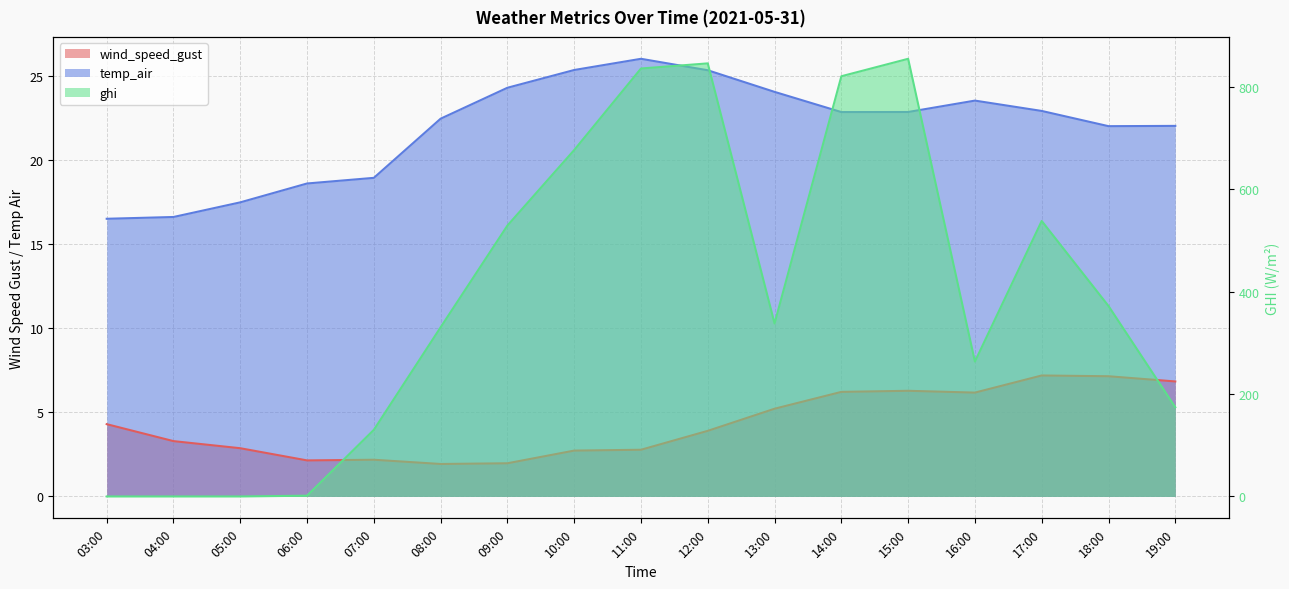

Which series has the widest spread of values?

ghi